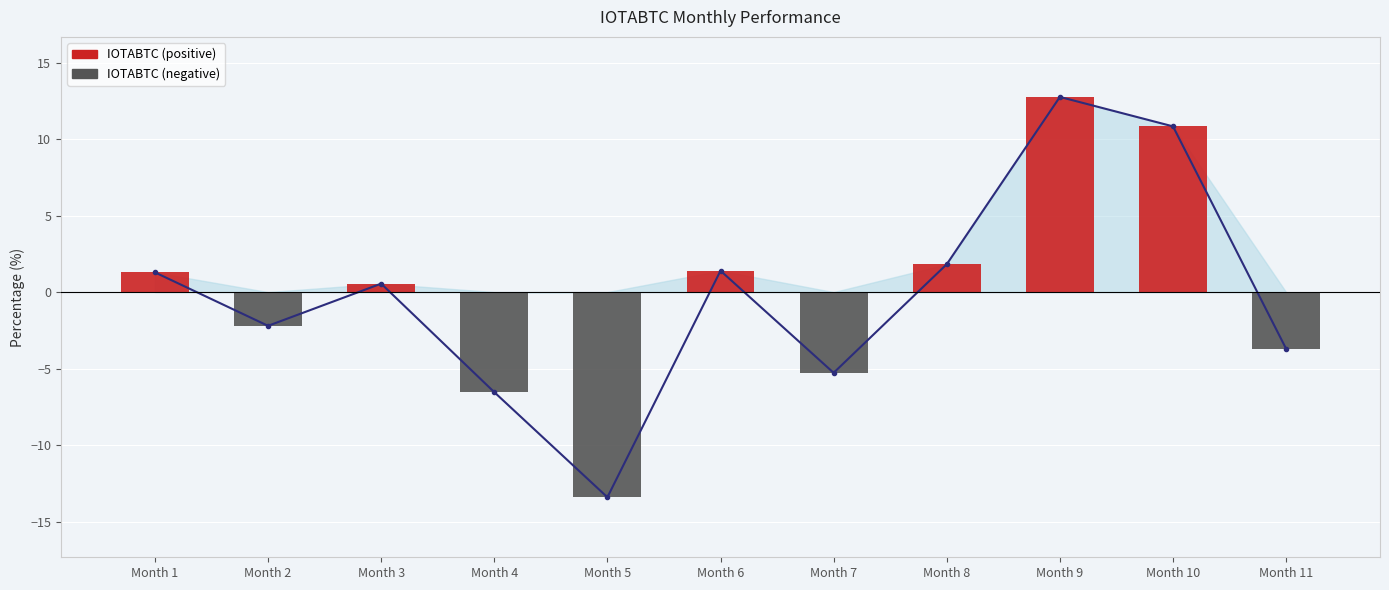

At which label does the data first exceed 0?

Month 1